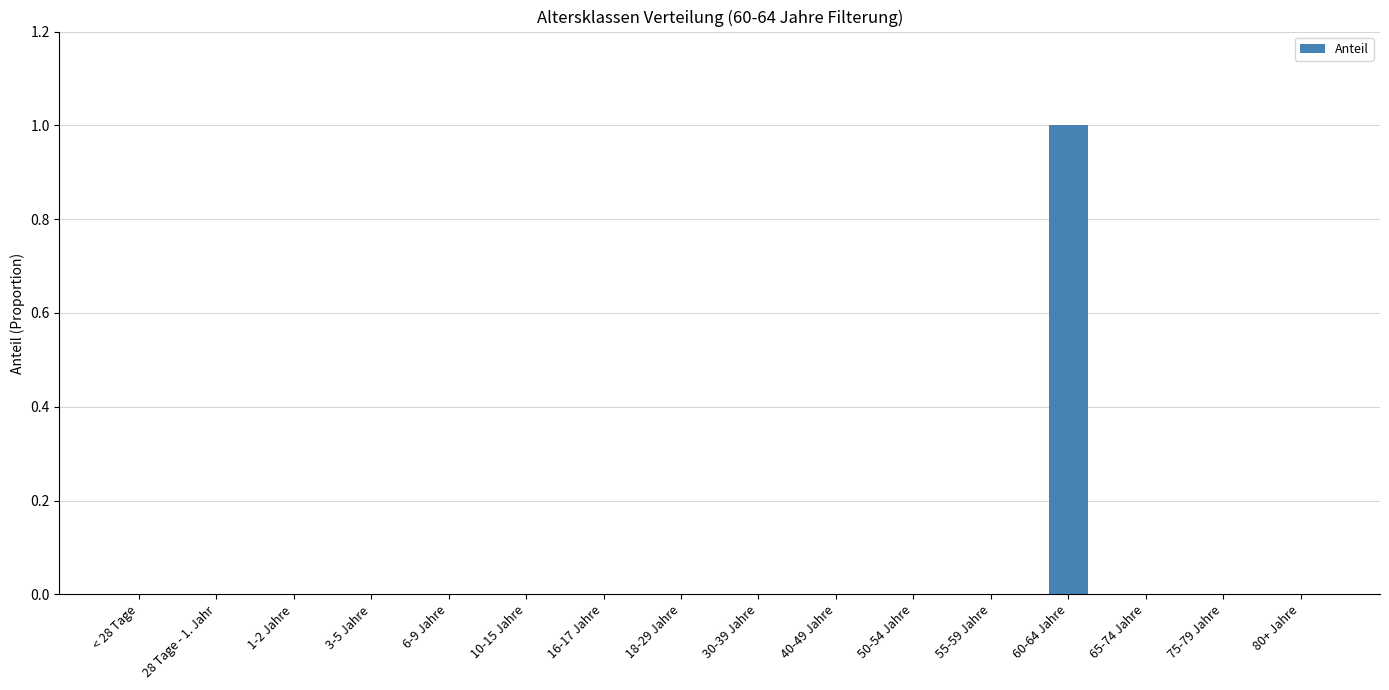

Are the bars horizontal?

No